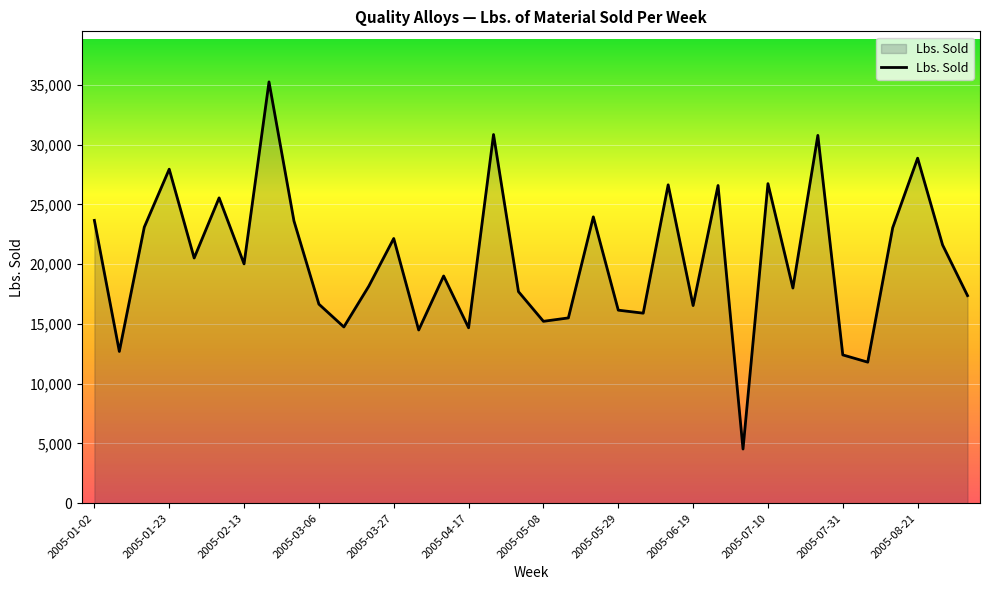

What is the greatest value displayed?

35247